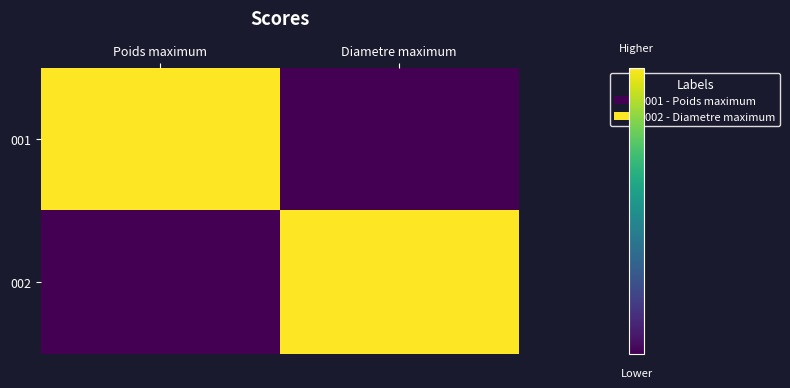

Which series has the widest spread of values?

001